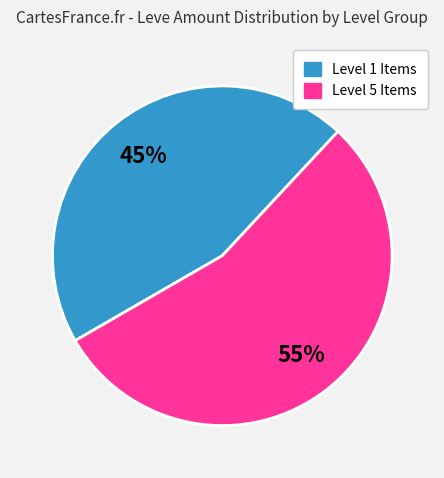

To the nearest percent, what is the average slice percentage?

50%